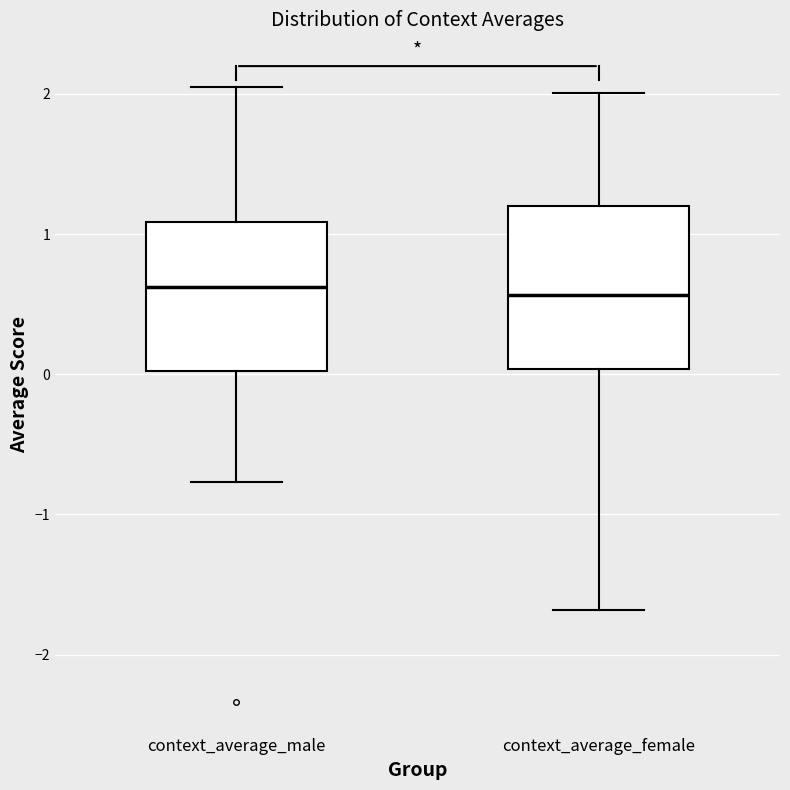

Reading left to right, read every box against the y-axis: the position of its median line, the range the box covers, and the ends of its whiskers. The values are not printed on the chart, so give them approximately, as read against the axis.

context_average_male: median 0.6, box 0.0 to 1.1, whiskers -0.8 to 2.0
context_average_female: median 0.6, box 0.0 to 1.2, whiskers -1.7 to 2.0